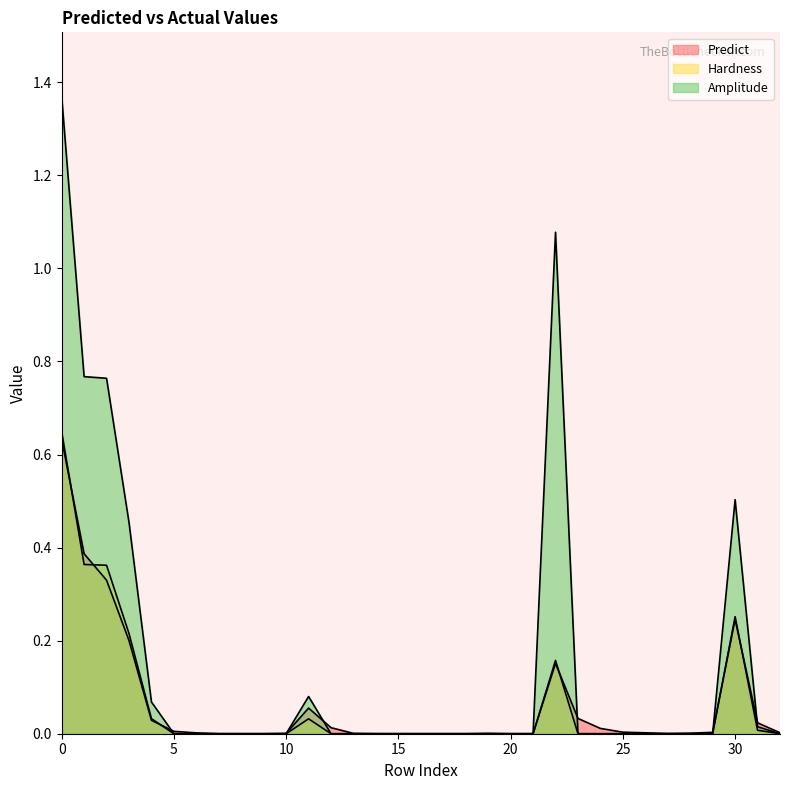

At 17, list the series in order from smallest to largest.

Predict, Hardness, Amplitude